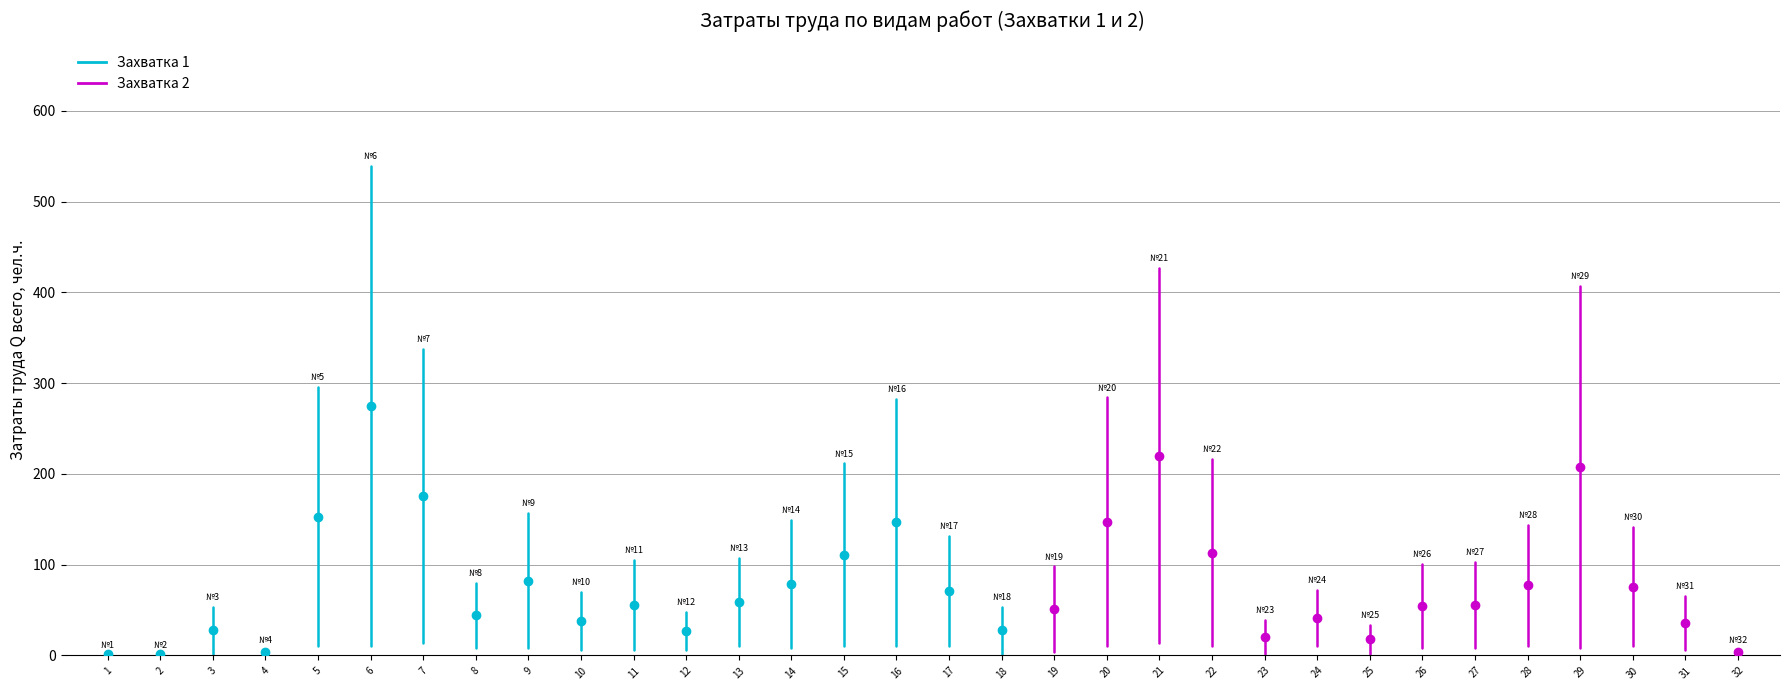

Which has a higher value, 1 or 1?

1